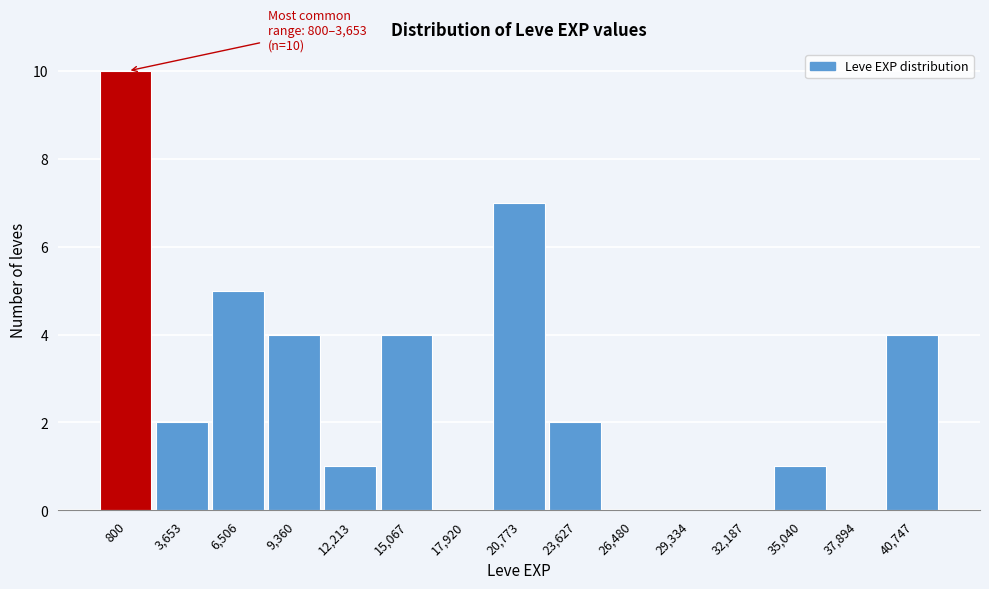

Reading left to right, transcribe all the data shown in this chart.

800=10	3,653=2	6,506=5	9,360=4	12,213=1	15,067=4	17,920=0	20,773=7	23,627=2	26,480=0	29,334=0	32,187=0	35,040=1	37,894=0	40,747=4